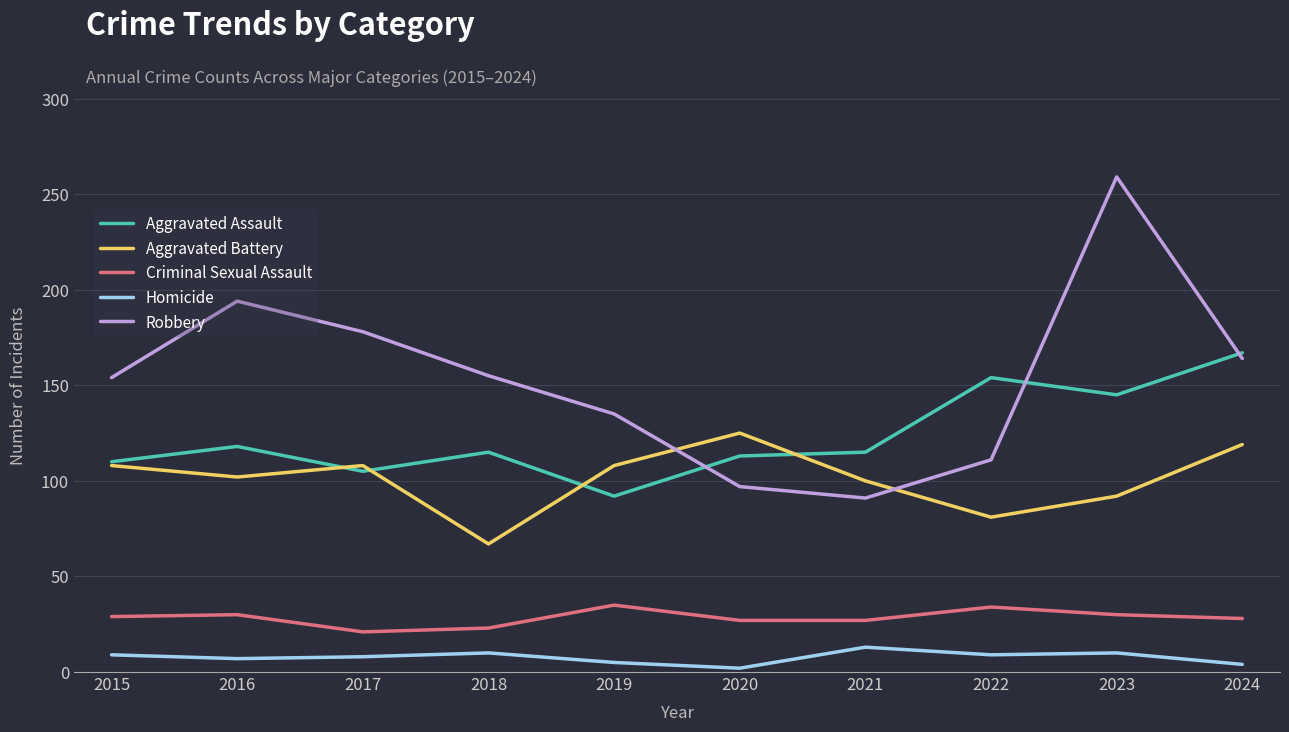

The Aggravated Battery series shows 113 at 2018. True or false?

False